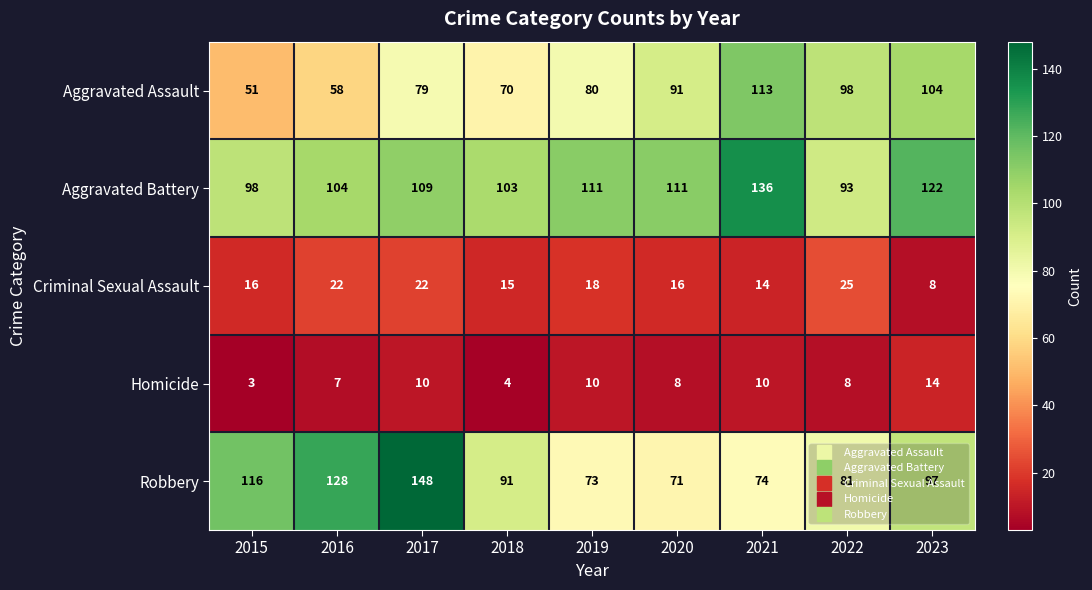

What is the greatest value displayed?

148